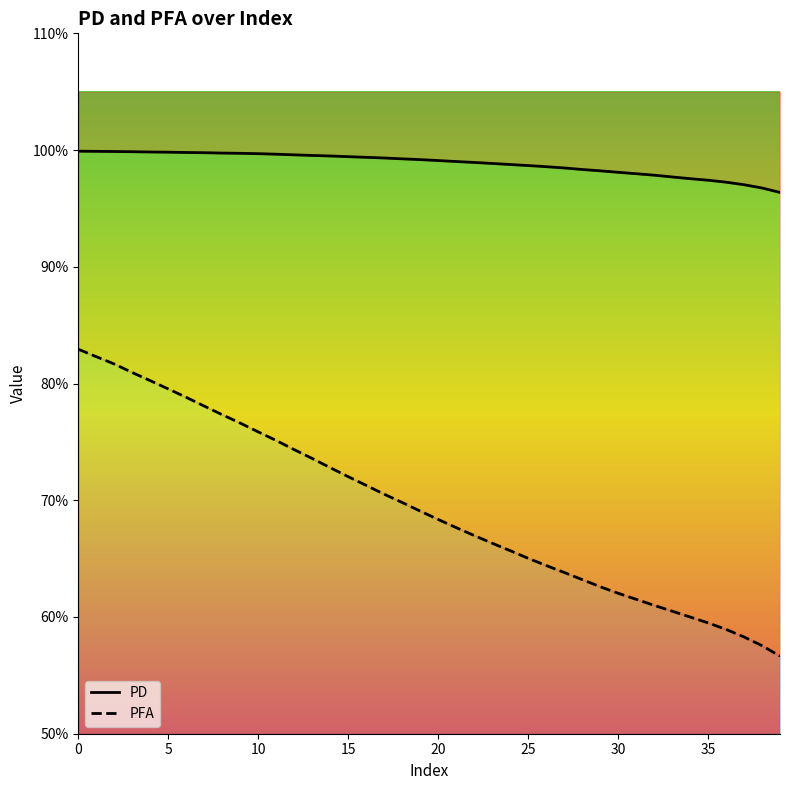

Reading right to left, list all the values displayed in this chart.

PD: 1.0	1.0	1.0	1.0	1.0	1.0	1.0	1.0	1.0	1.0	1.0	1.0	1.0	1.0	1.0	1.0	1.0	1.0	1.0	1.0	1.0	1.0	1.0	1.0	1.0	1.0	1.0	1.0	1.0	1.0	1.0	1.0	1.0	1.0	1.0	1.0	1.0	1.0	1.0	1.0
PFA: 0.6	0.6	0.6	0.6	0.6	0.6	0.6	0.6	0.6	0.6	0.6	0.6	0.6	0.6	0.7	0.7	0.7	0.7	0.7	0.7	0.7	0.7	0.7	0.7	0.7	0.7	0.7	0.7	0.8	0.8	0.8	0.8	0.8	0.8	0.8	0.8	0.8	0.8	0.8	0.8